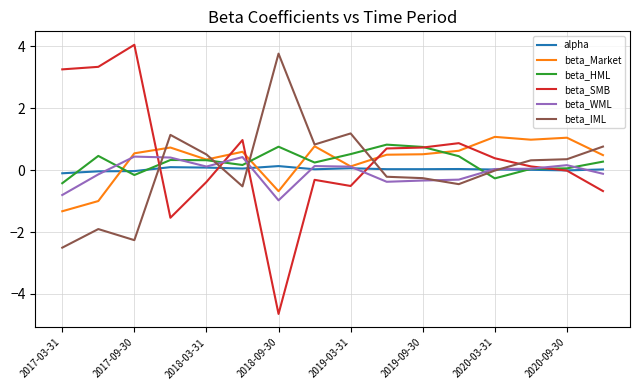

What is the smallest value displayed?

-4.6